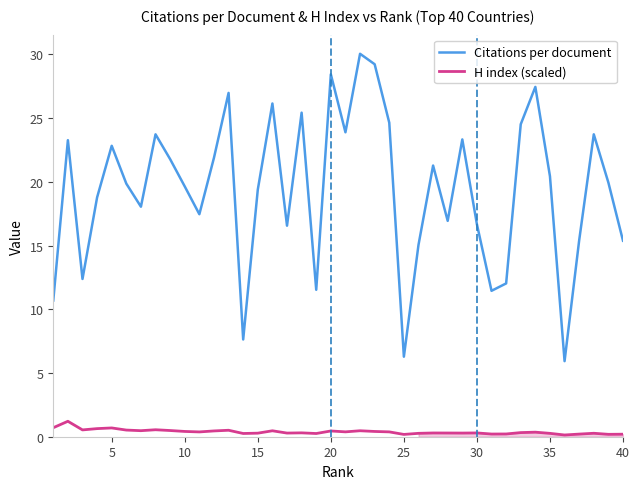

What are all the series names shown in the legend?

Citations per document, H index (scaled)